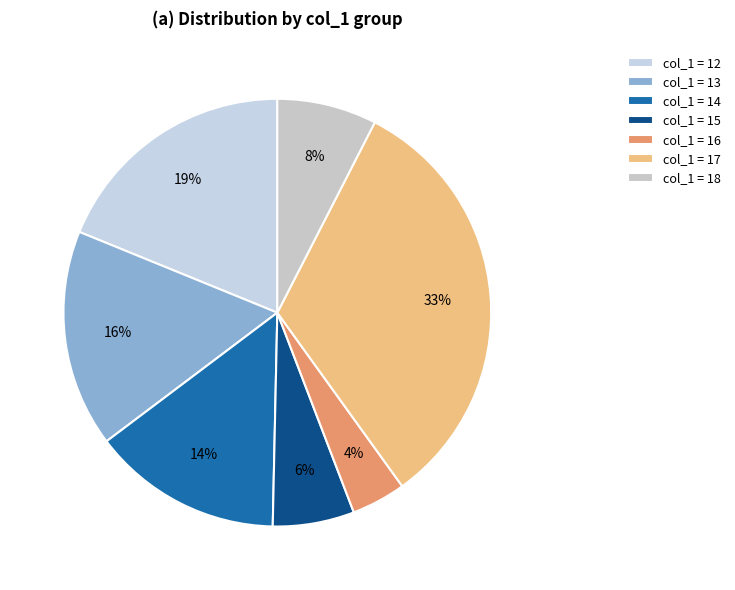

To the nearest percent, what is the difference between the largest and smallest slice percentages?

28%